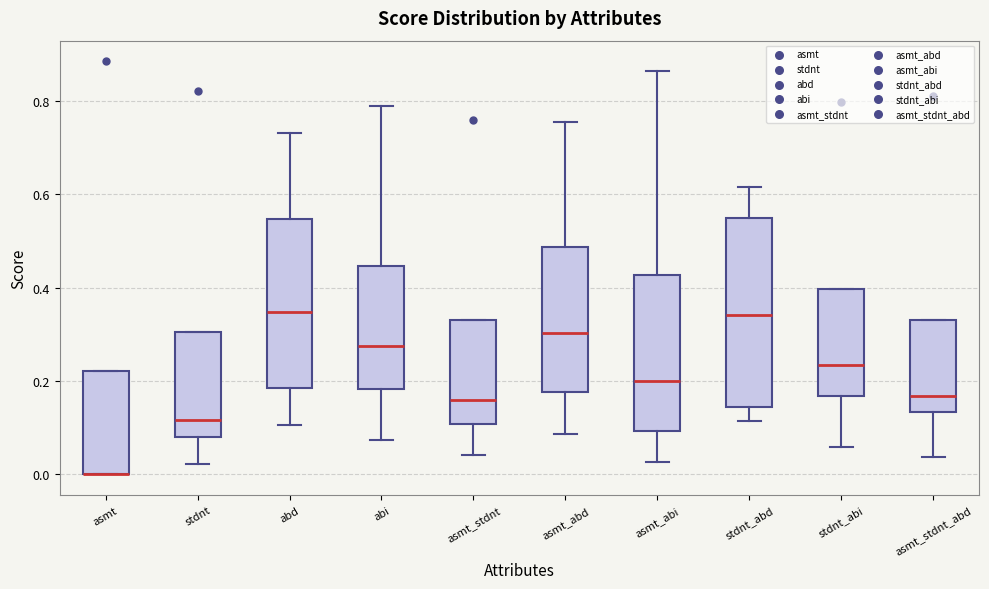

Where does the lower whisker of the box for abi end on the y-axis? The values are not printed on the chart, so give them approximately, as read against the axis.

0.08